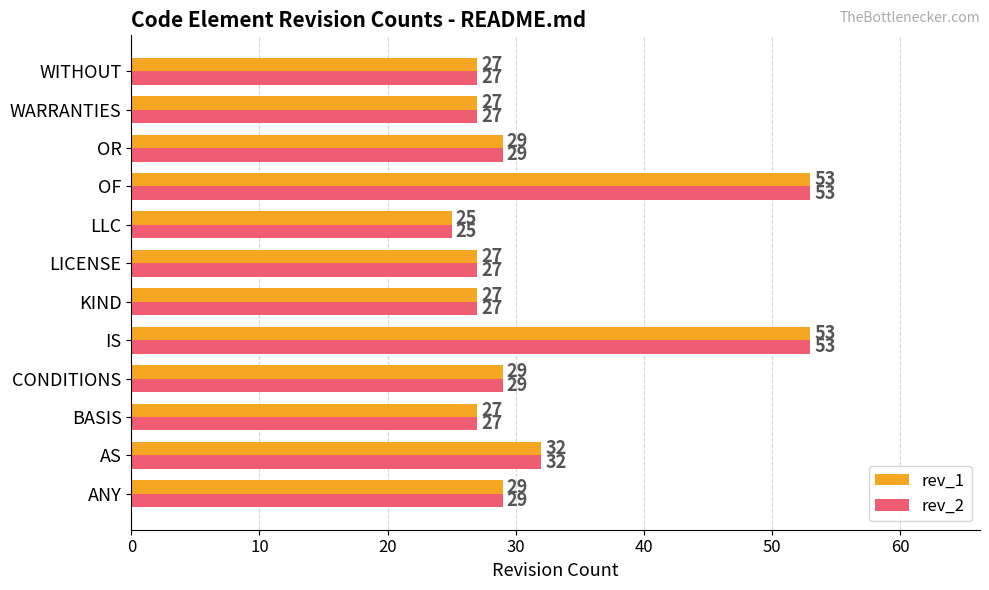

The rev_2 series shows 53 at IS. True or false?

True